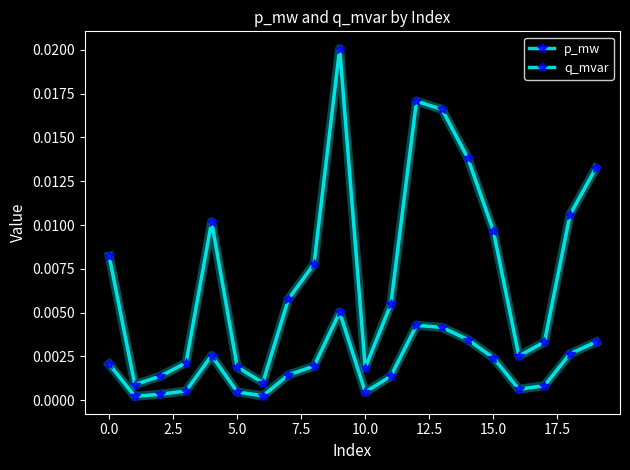

True or false: p_mw and q_mvar intersect in this chart.

False